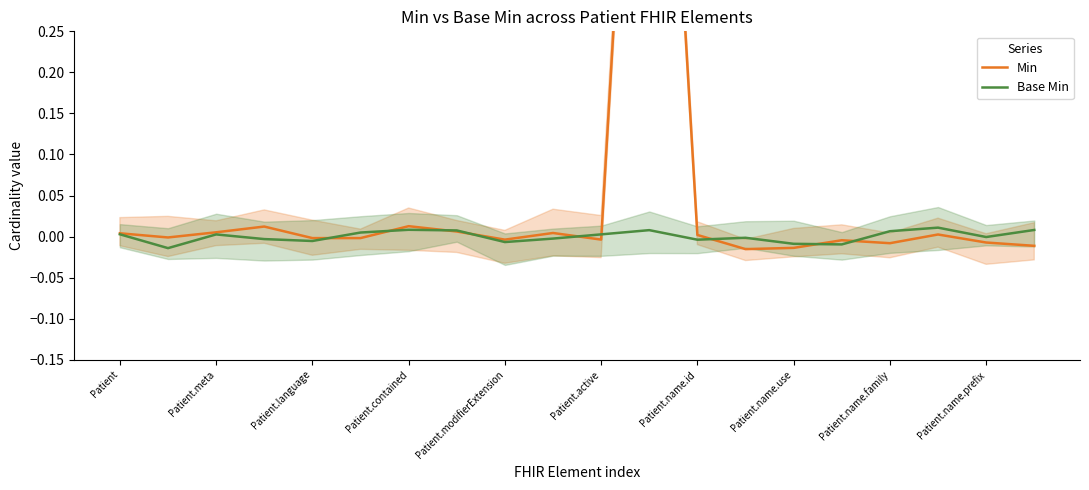

Does the chart display data point markers on the line(s)?

No